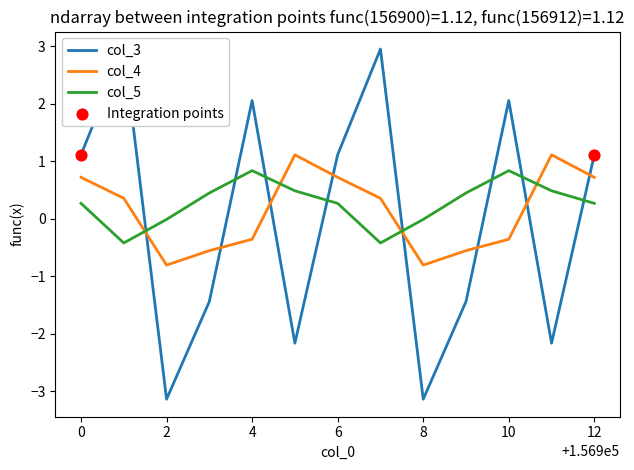

Which series has the largest total across all categories?

col_5